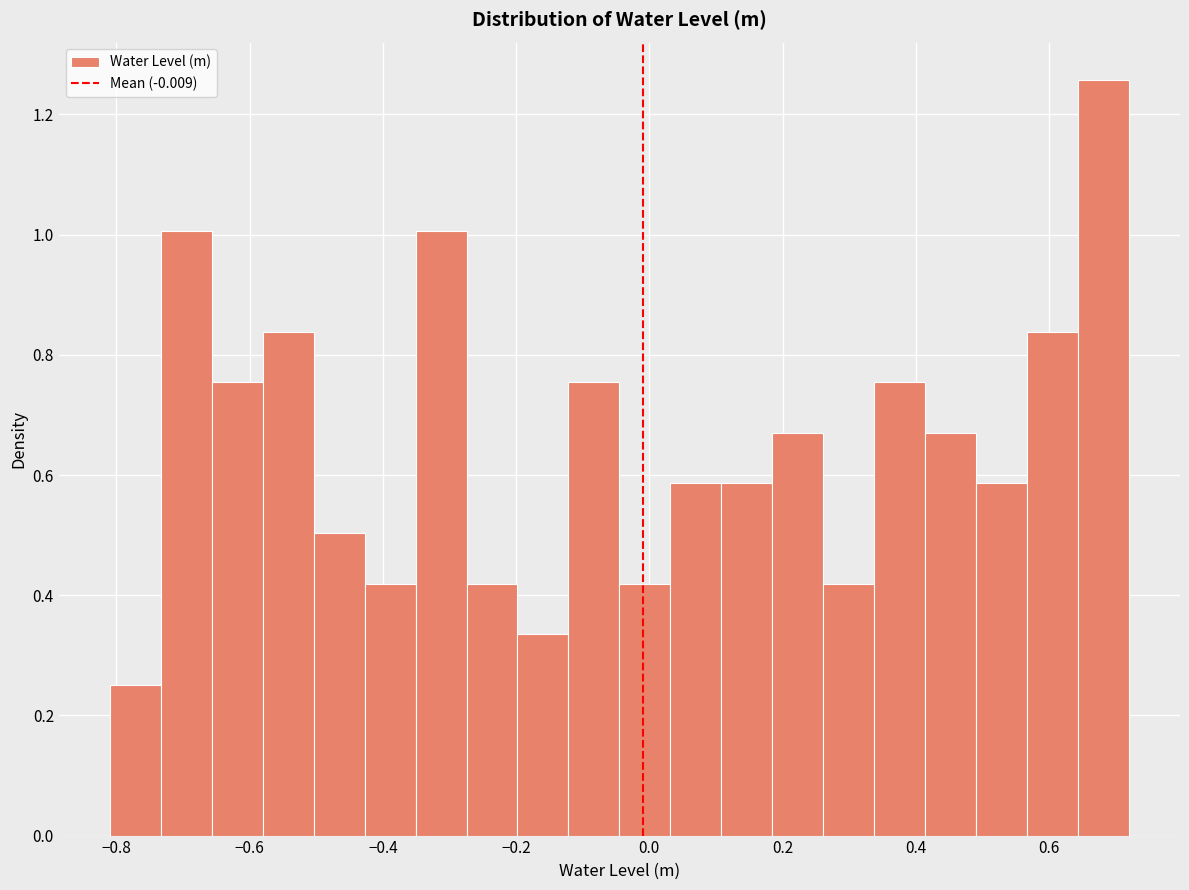

Around what value on the x-axis is the tallest bar? Give the approximate position of its centre, as read against the axis.

0.68